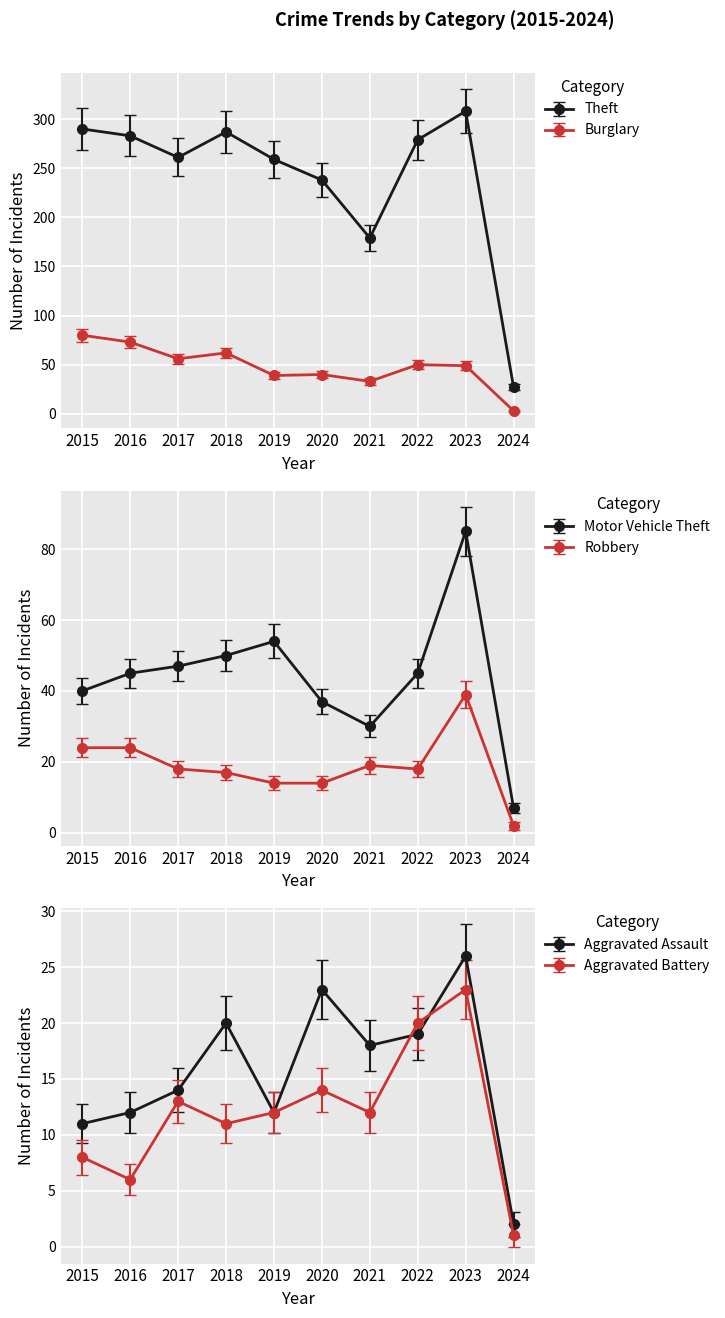

Which has a higher value, 2016 or 2017?

2016